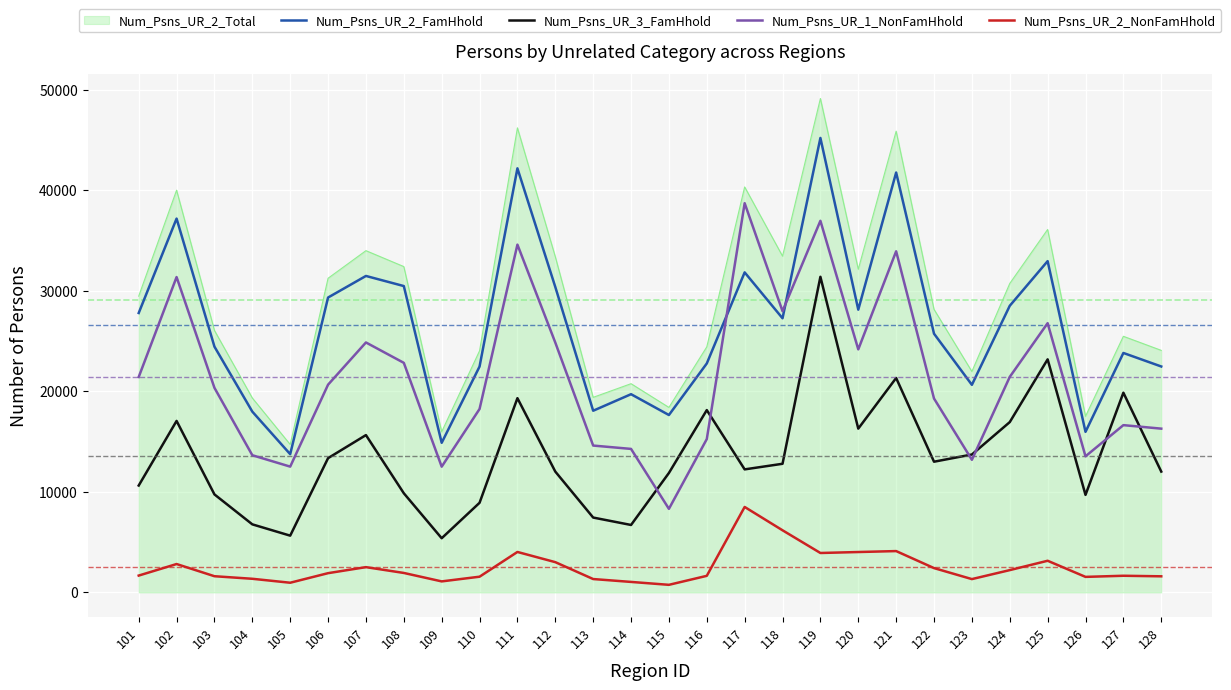

True or false: Num_Psns_UR_3_FamHhold and Num_Psns_UR_2_NonFamHhold cross at least once.

False